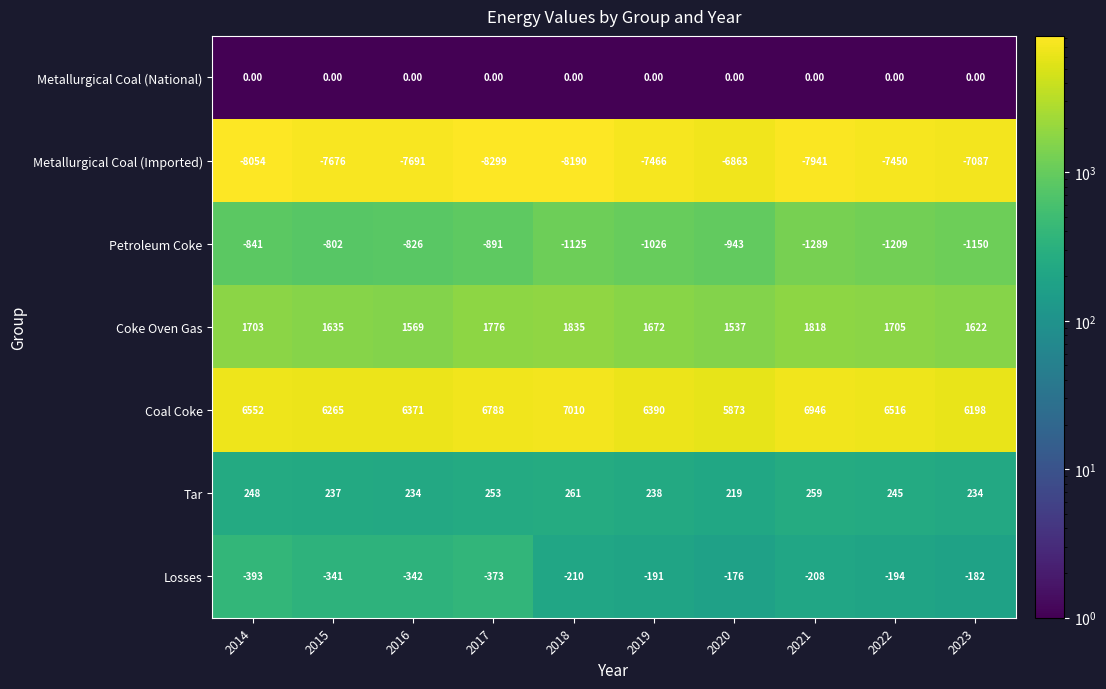

Which series has the largest total across all categories?

Coal Coke